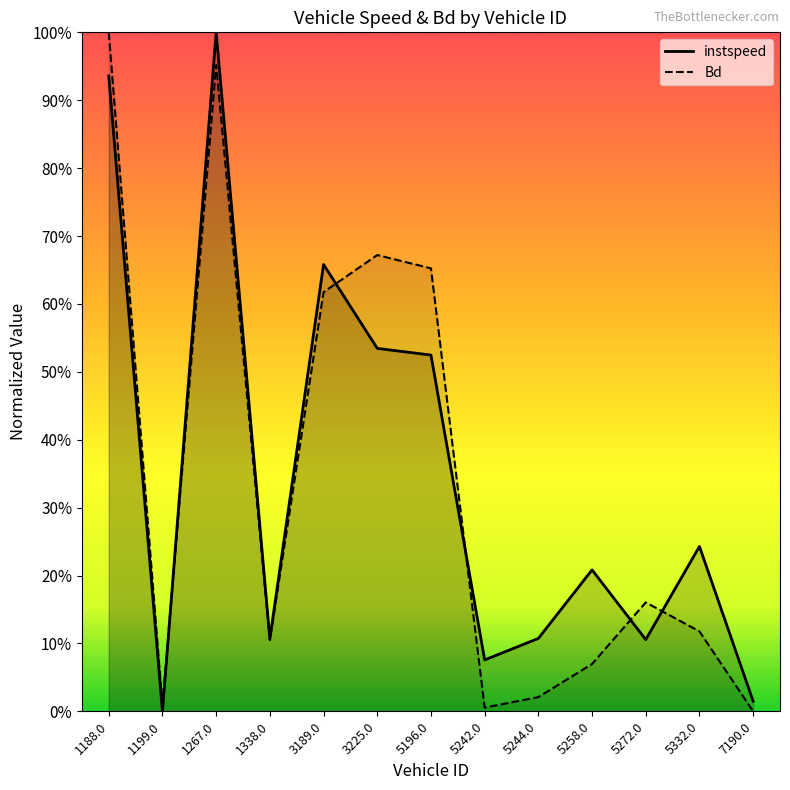

What value does the instspeed series have at 5272.0?

0.1